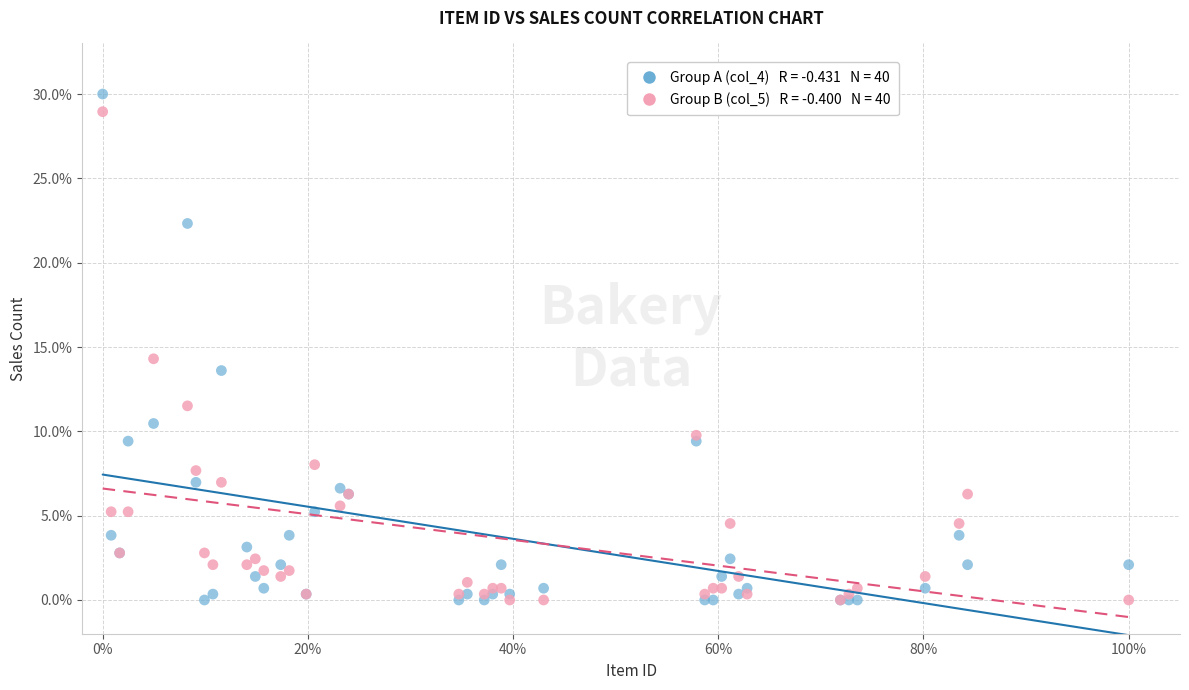

Across all series, what Y value is closest to 15?

14.3